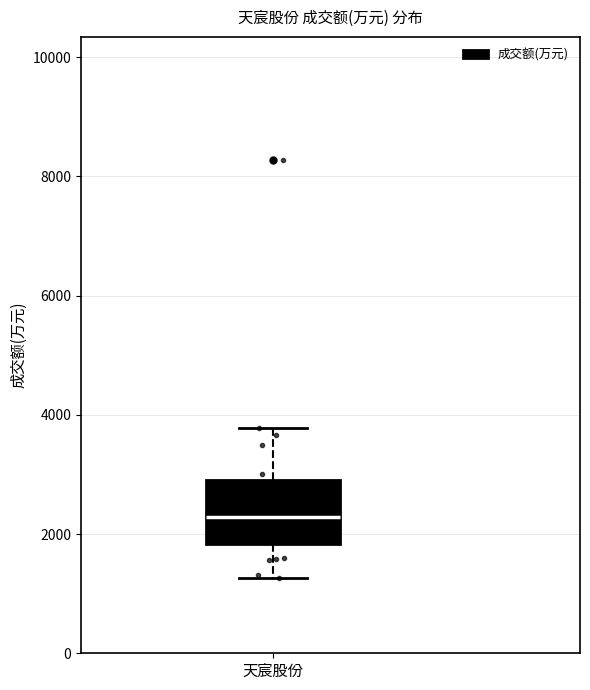

Transcribe this box plot: give where the median line is, the range the box spans, and where the two whiskers end, as read against the y-axis. The values are not printed on the chart, so give them approximately, as read against the axis.

median 2200, box 1800 to 3000, whiskers 1200 to 3800